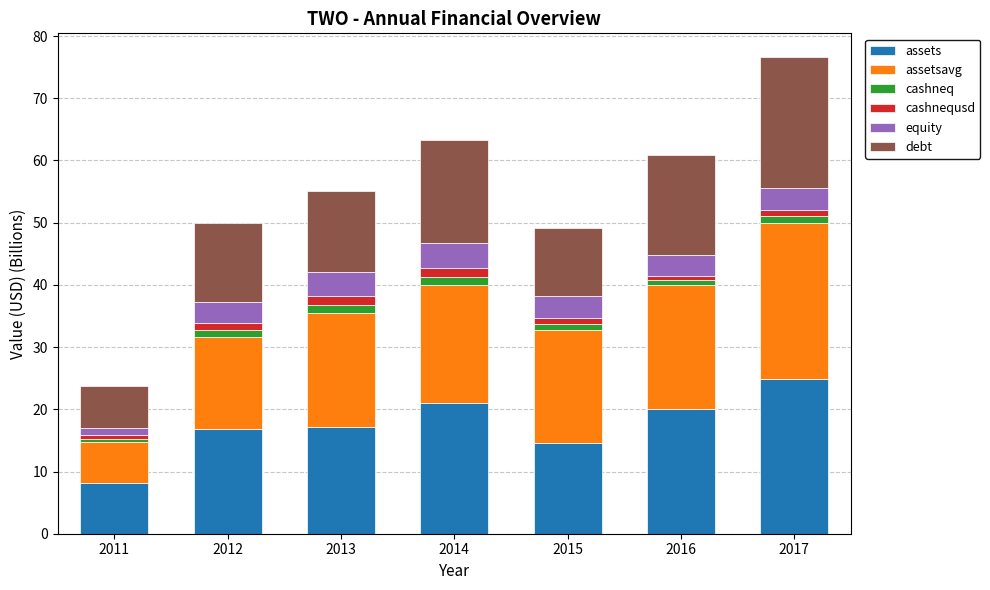

What is the minimum value for assets?

8.1